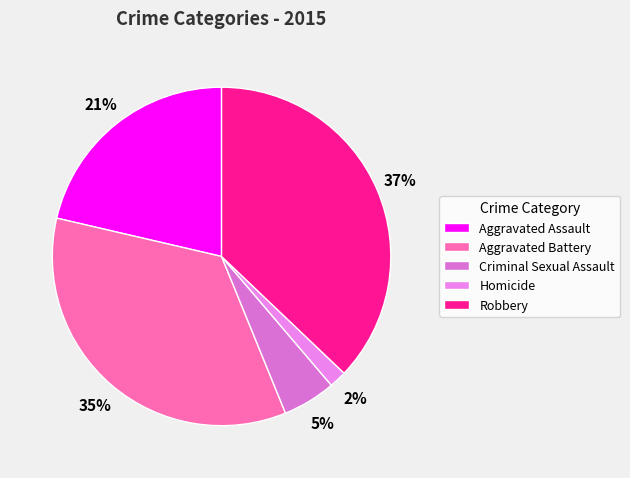

Rank the categories by value from highest to lowest.

Robbery, Aggravated Battery, Aggravated Assault, Criminal Sexual Assault, Homicide